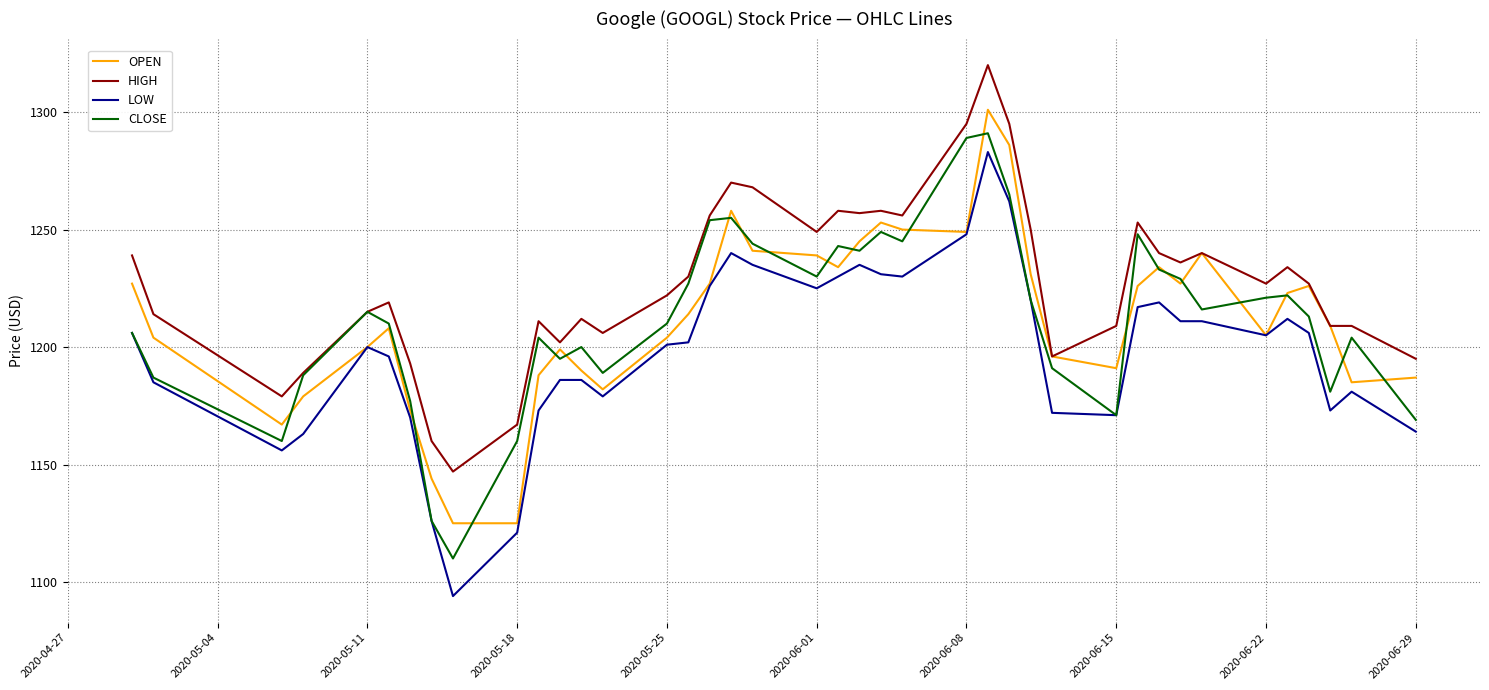

How many values in the LOW series are below 1205?

20